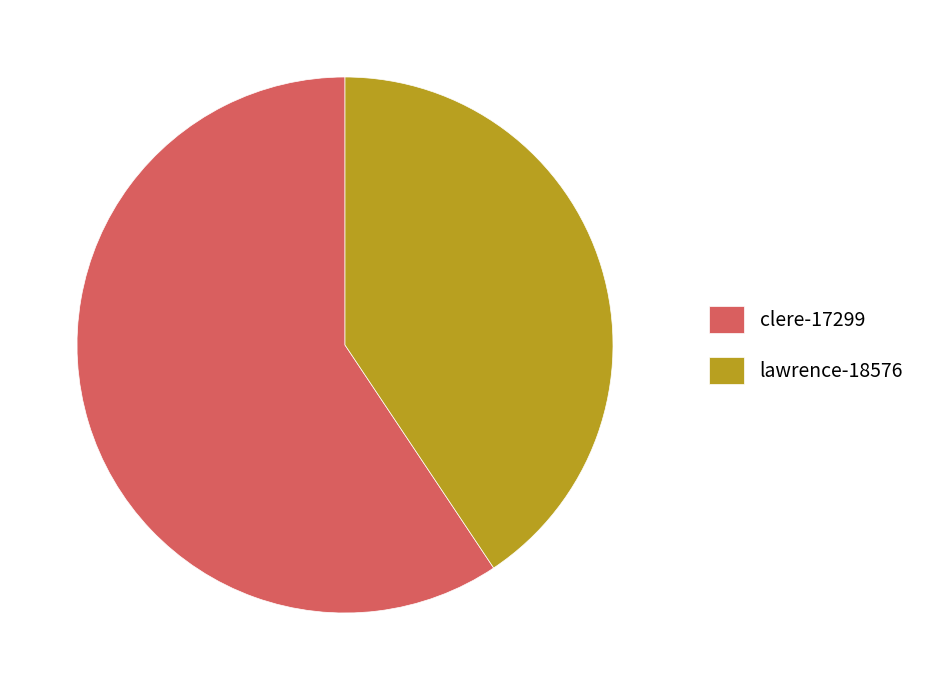

Approximately how many times larger is the value at lawrence-18576 compared to clere-17299?

0.7